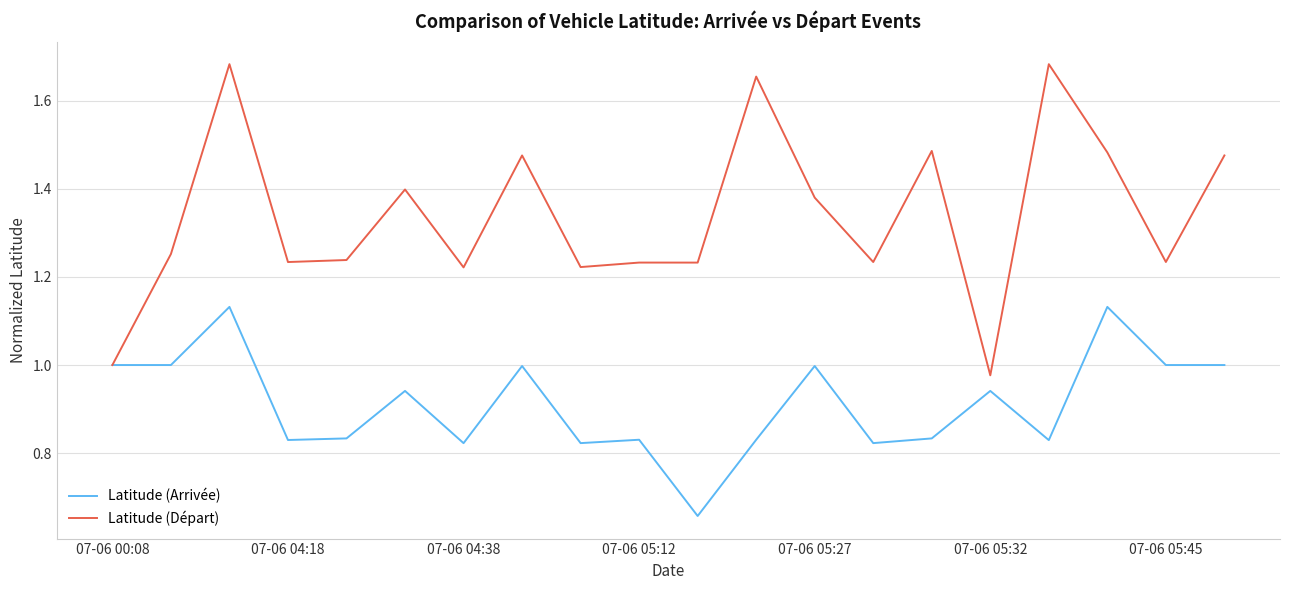

List the series in order of their overall mean, lowest first.

Latitude (Arrivée), Latitude (Départ)